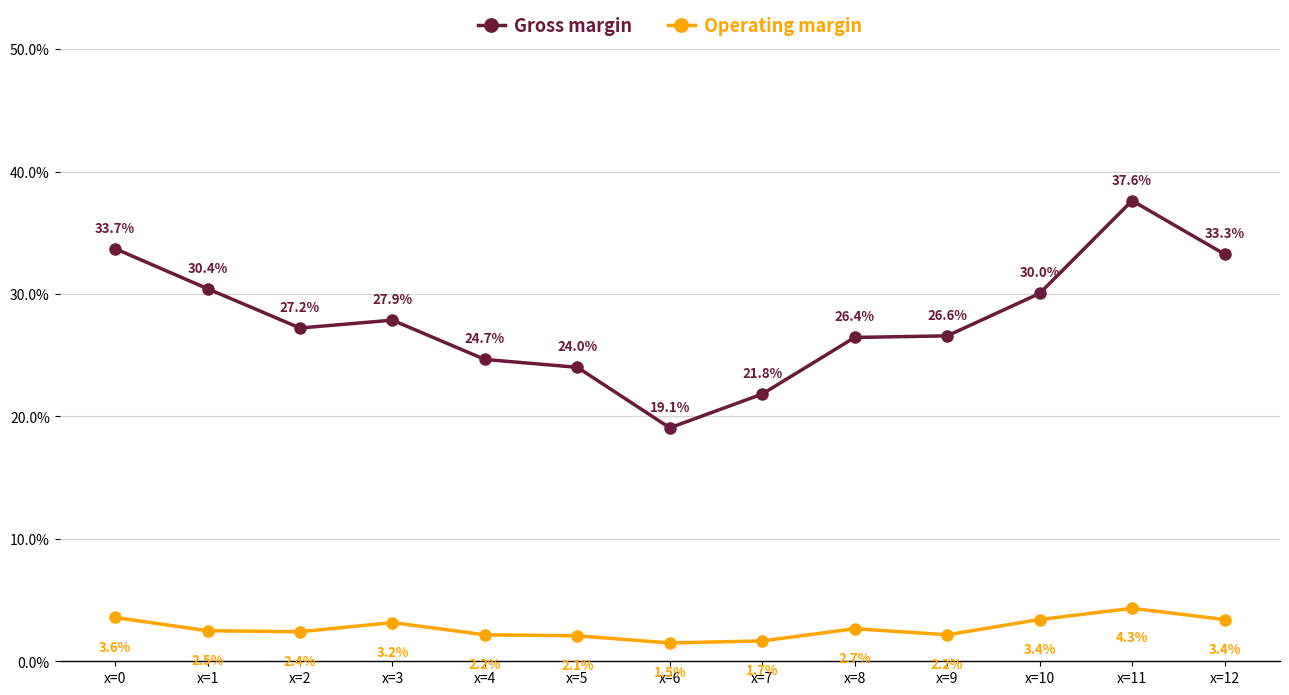

How many values in the Operating margin series are below 2?

2